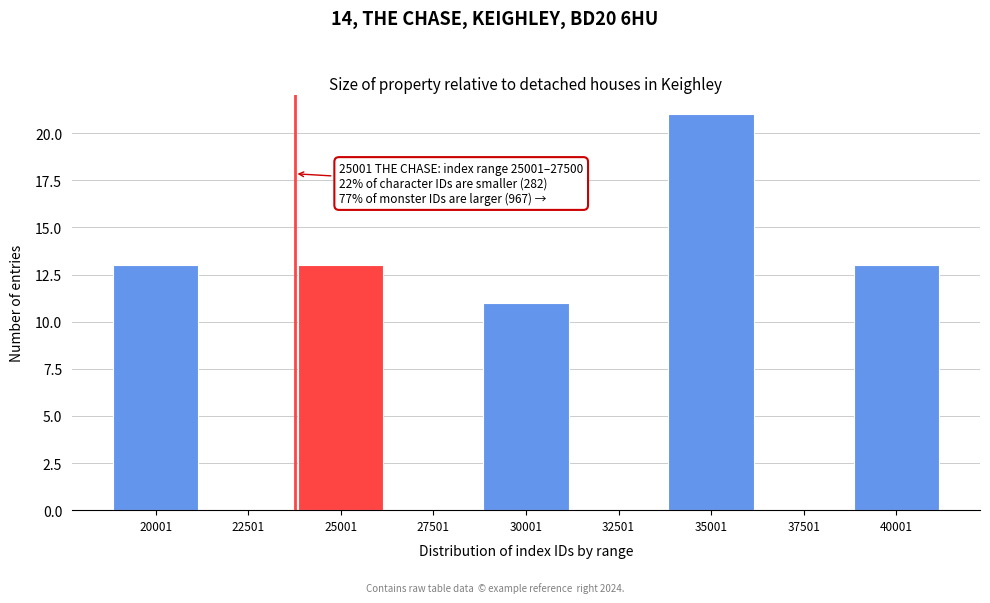

Reading left to right, list all the values displayed in this chart.

20001=13	22501=0	25001=13	27501=0	30001=11	32501=0	35001=21	37501=0	40001=13